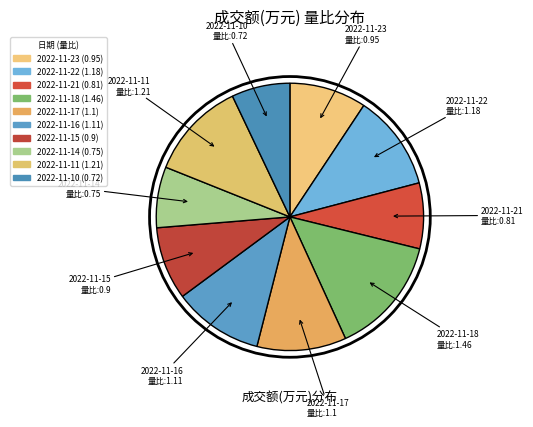

Is 2022-11-23 the majority of the pie?

No